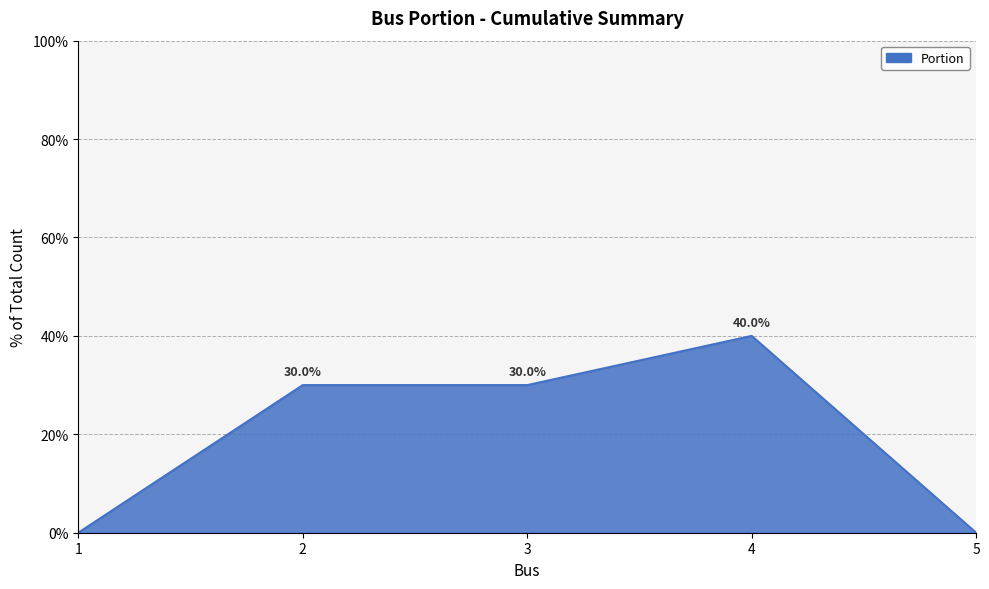

What is the change in value from 4 to 5?

-0.4